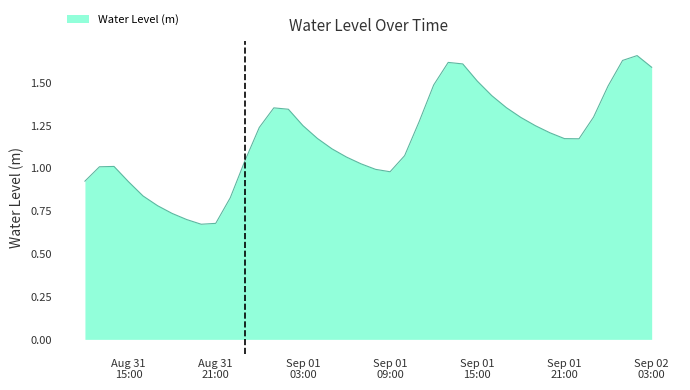

How many lines are shown in the chart?

1